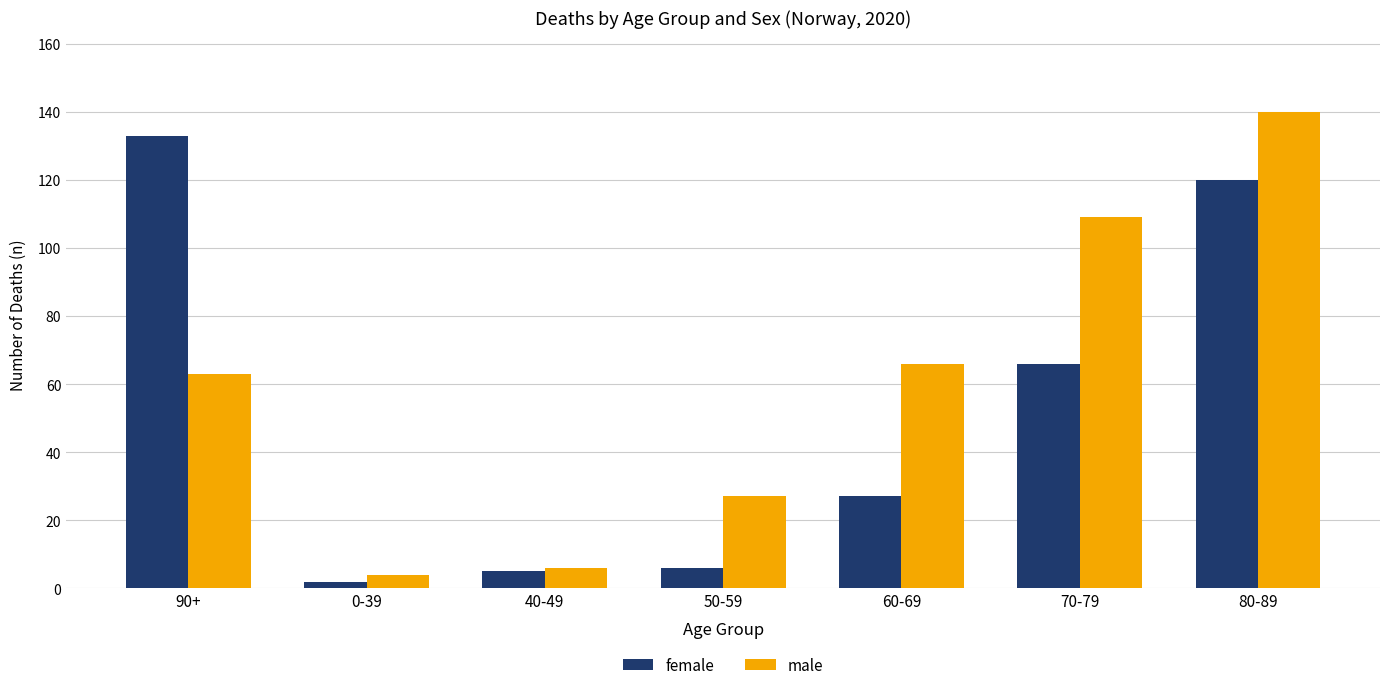

What position from the right is 50-59?

4